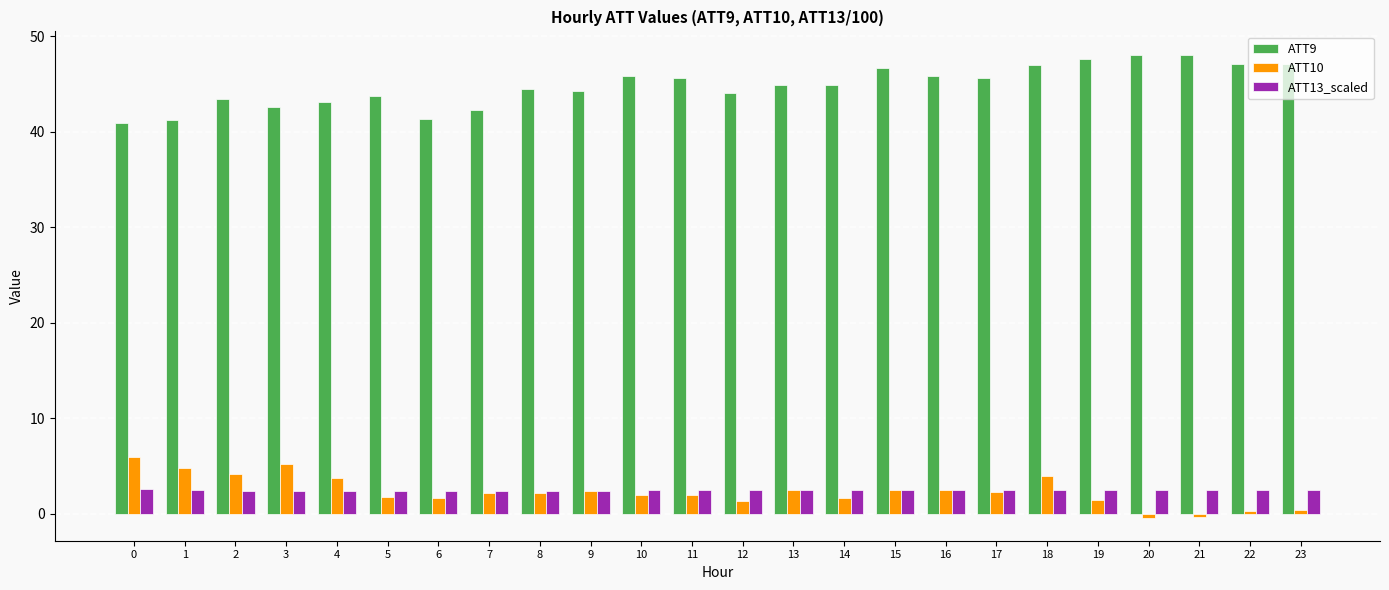

What is the spread (max minus min) of values at 7?

40.0